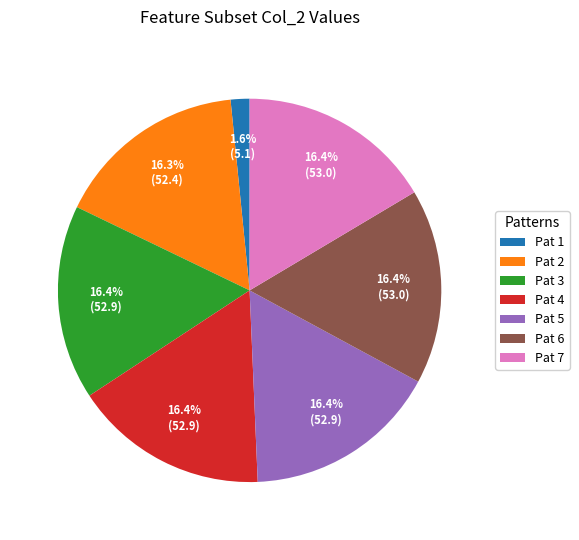

What is the smallest slice in the pie chart?

Pat 1